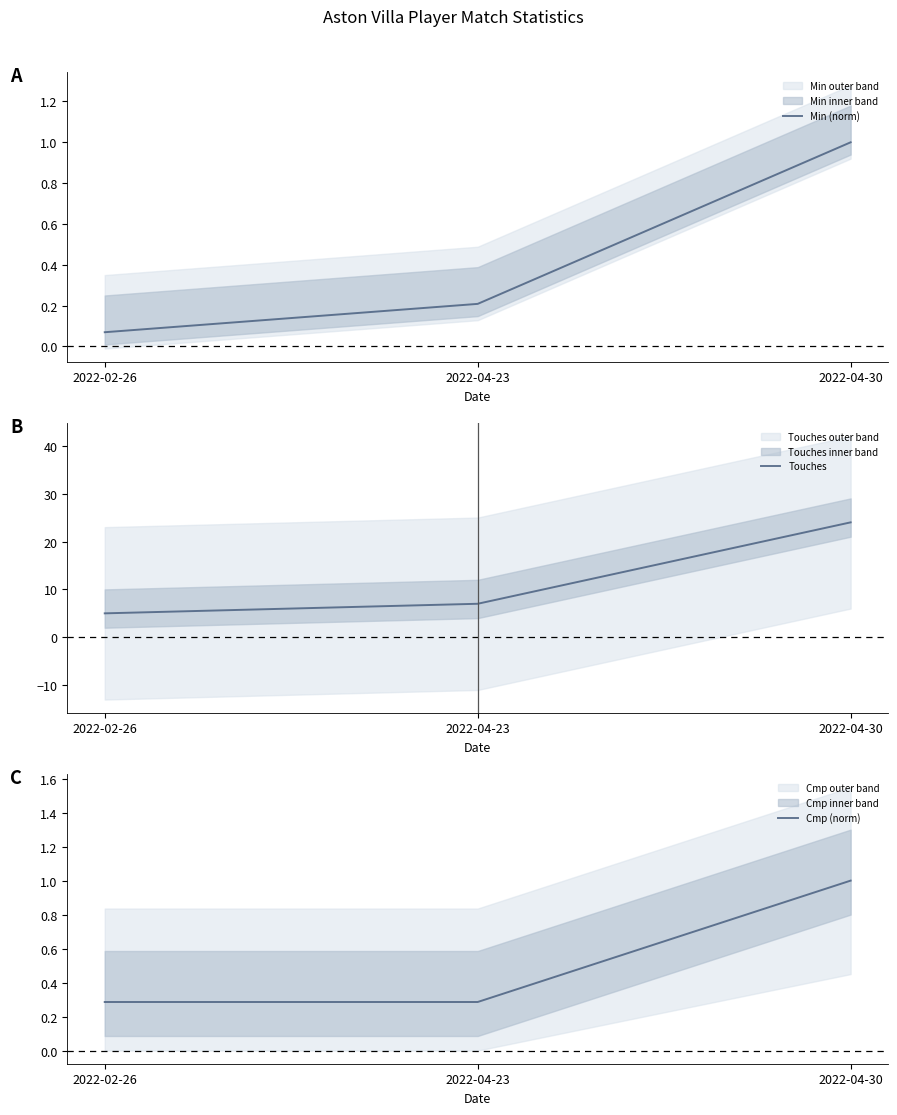

What is the label of the 1st point from the right?

2022-04-30